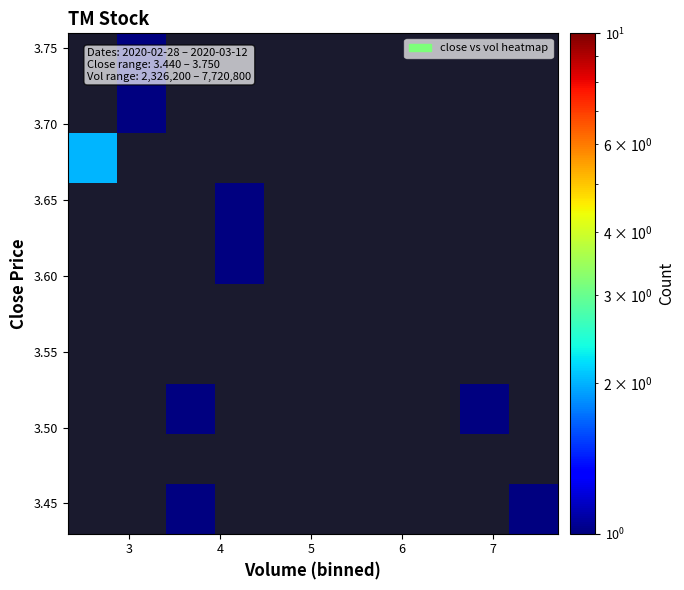

How many series are shown in this chart?

10